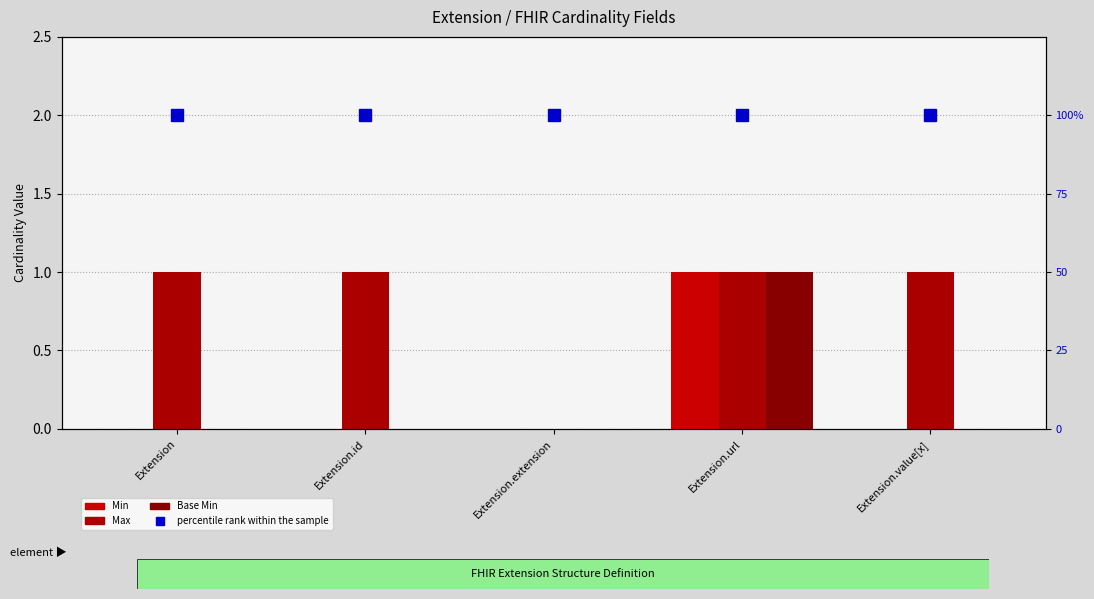

Which series has the largest range (max minus min)?

Min